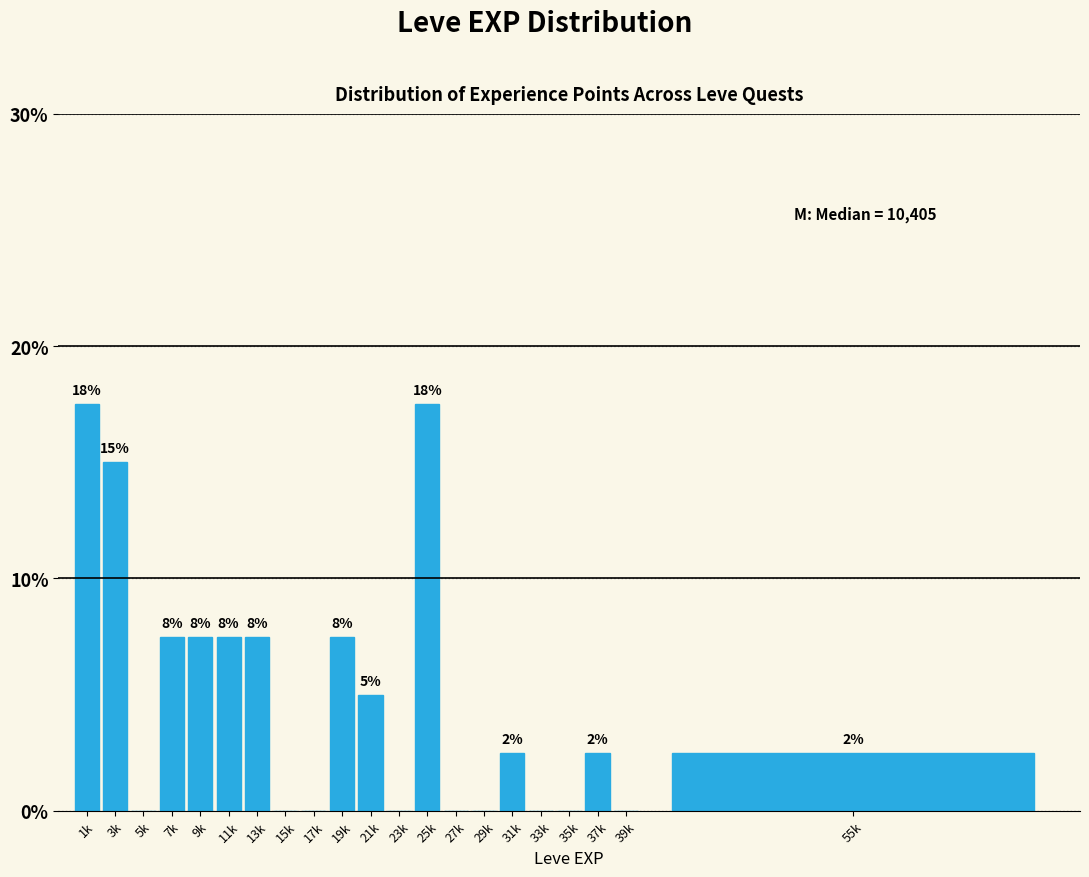

Are the bars horizontal?

No